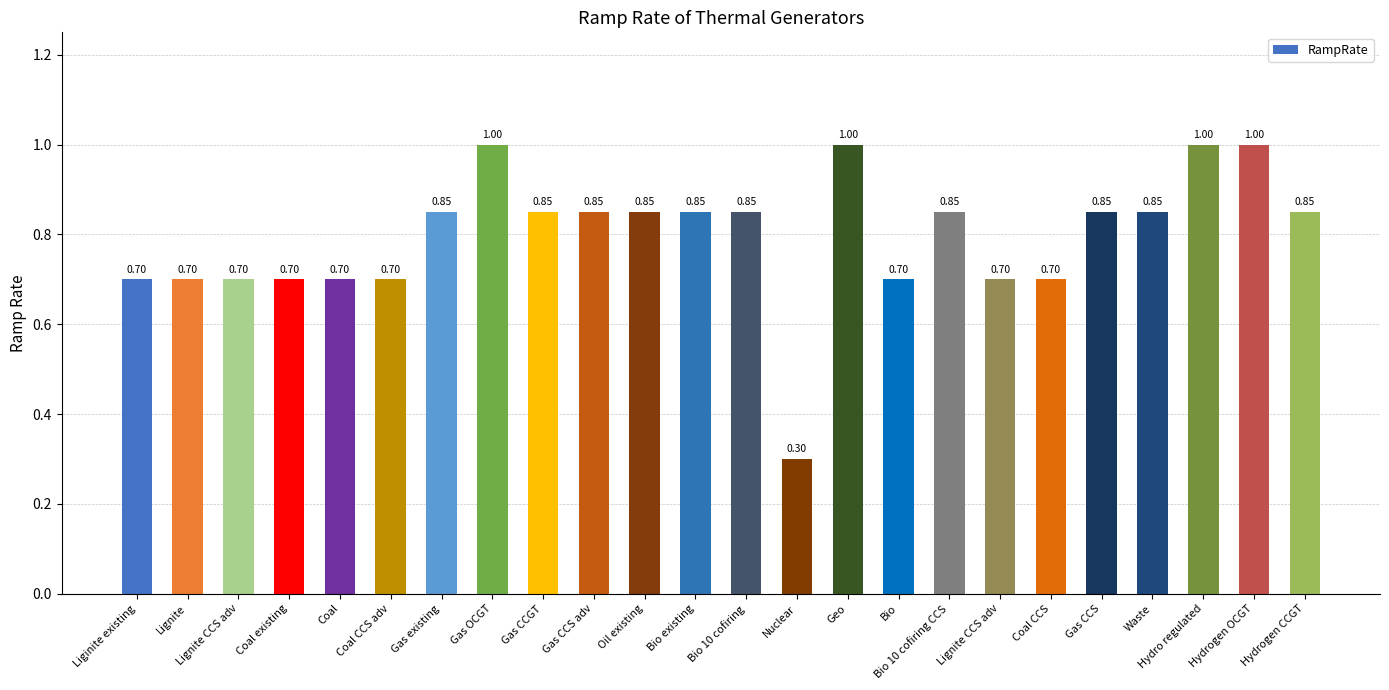

Reading left to right, extract all data points from this chart.

Liginite existing=0.7	Lignite=0.7	Lignite CCS adv=0.7	Coal existing=0.7	Coal=0.7	Coal CCS adv=0.7	Gas existing=0.8	Gas OCGT=1.0	Gas CCGT=0.8	Gas CCS adv=0.8	Oil existing=0.8	Bio existing=0.8	Bio 10 cofiring=0.8	Nuclear=0.3	Geo=1.0	Bio=0.7	Bio 10 cofiring CCS=0.8	Lignite CCS adv=0.7	Coal CCS=0.7	Gas CCS=0.8	Waste=0.8	Hydro regulated=1.0	Hydrogen OCGT=1.0	Hydrogen CCGT=0.8